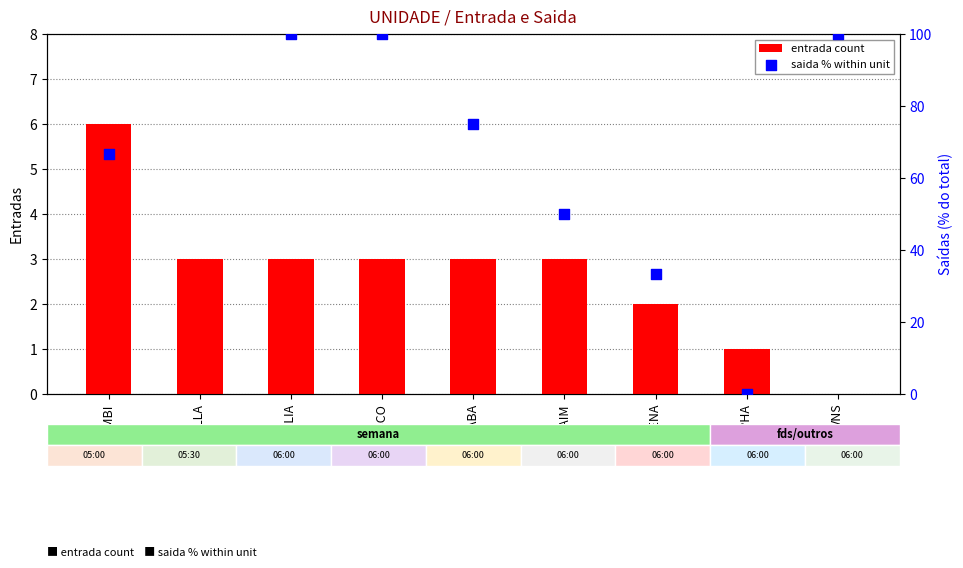

What is the total value across all series at JABA?

78.0